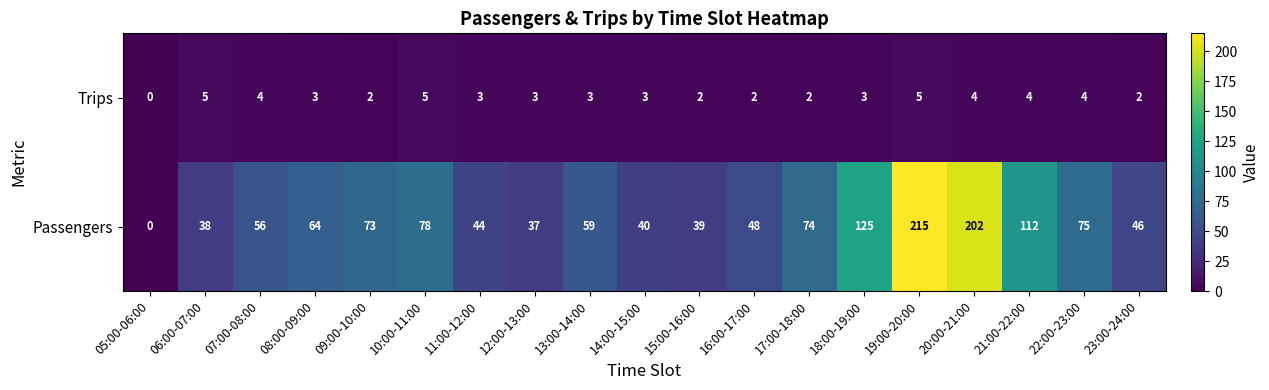

Is it true that Trips equals 4 at 22:00-23:00?

True